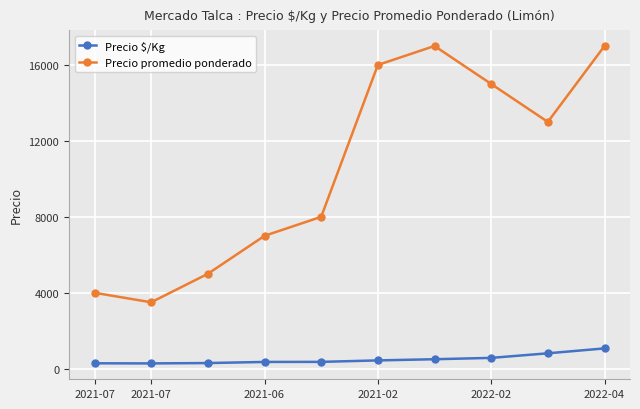

What is the maximum value for Precio promedio ponderado?

17000